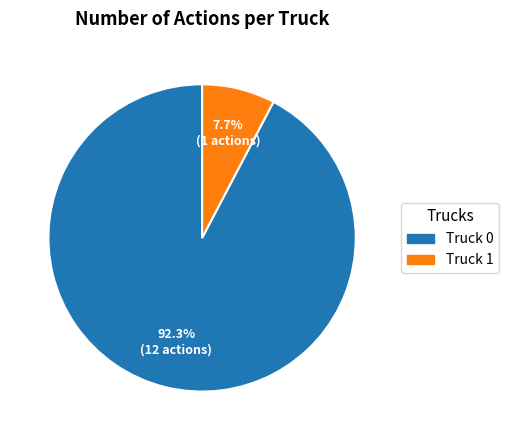

Combined, what portion of the pie is Truck 0 and Truck 1?

100.0%